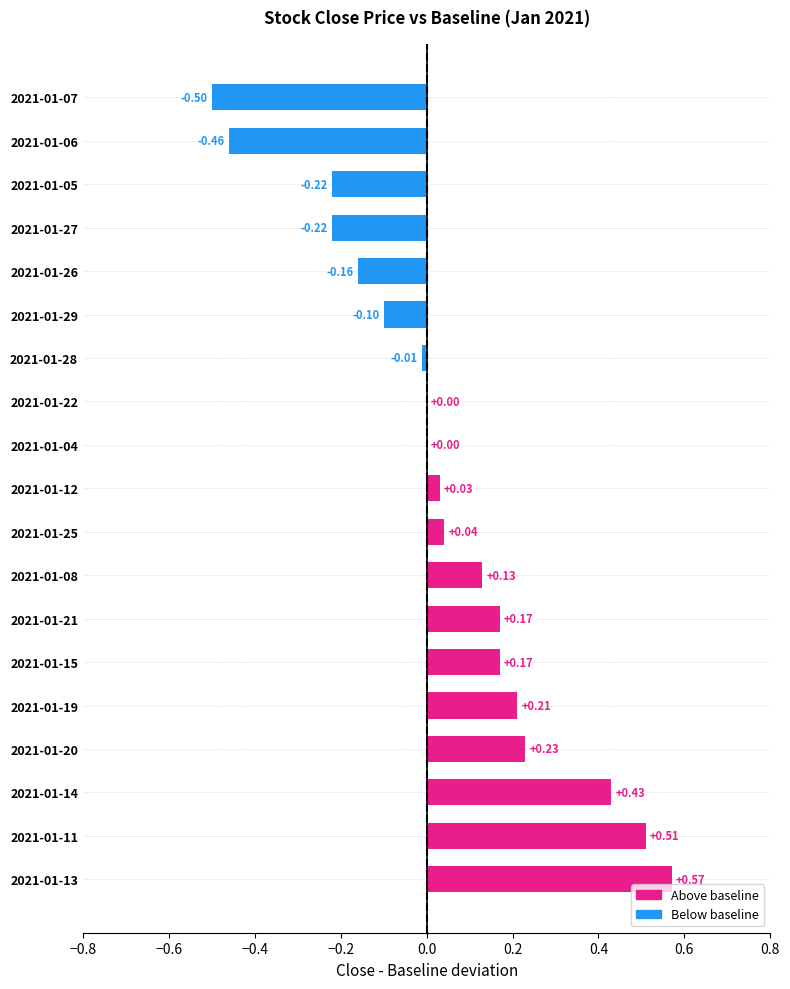

Between 2021-01-29 and 2021-01-20, which is larger?

2021-01-20